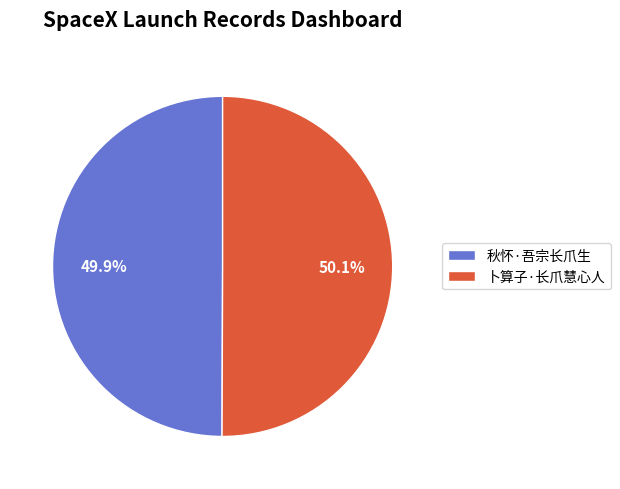

Is the sum of 卜算子·长爪慧心人 and 秋怀·吾宗长爪生 greater than half?

Yes